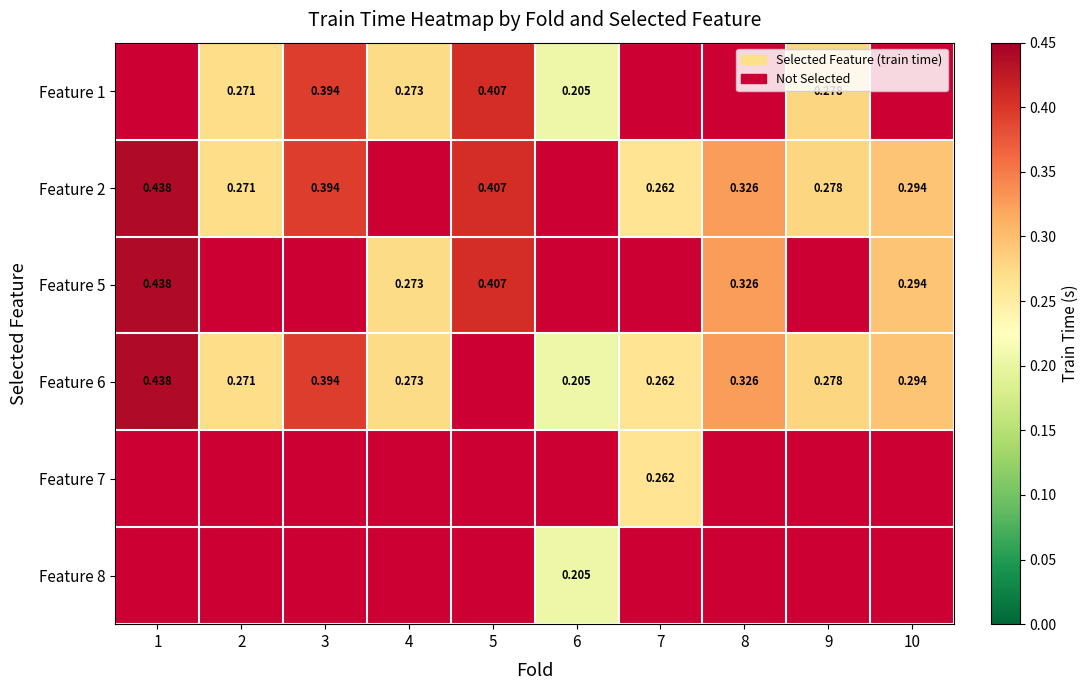

Which category has the lowest value across all series?

6